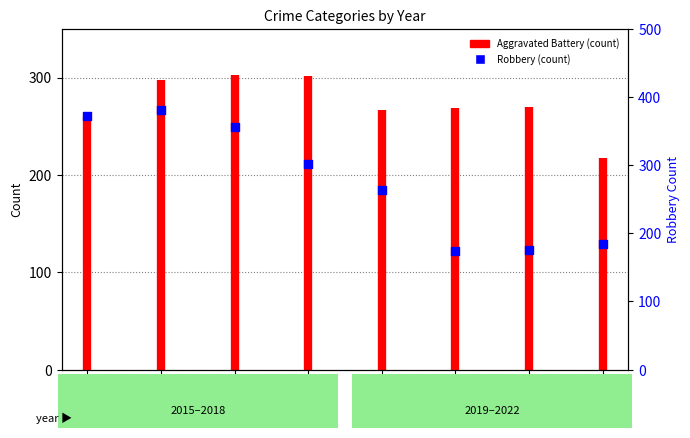

Approximately how many times larger is the value at 2022 compared to 2019?

0.7